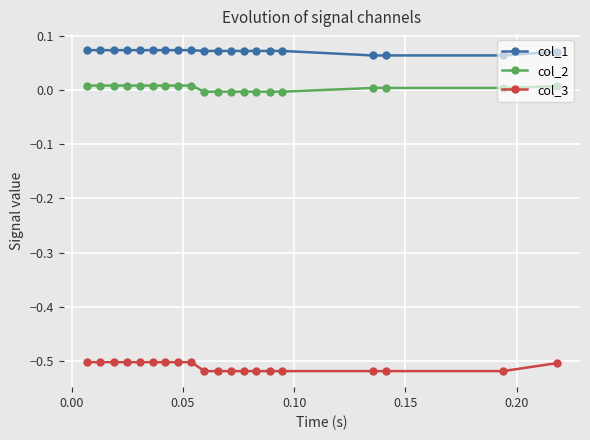

True or false: col_1 and col_2 cross at least once.

False